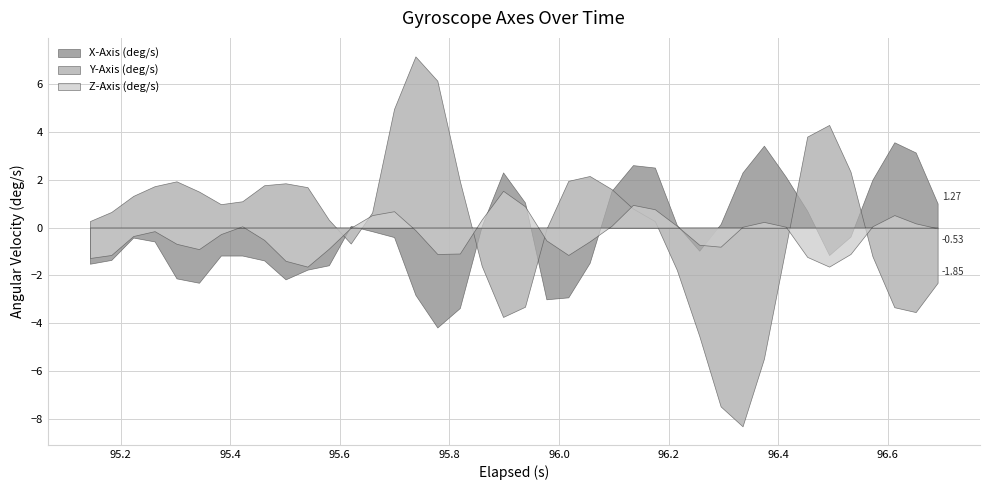

True or false: X-Axis (deg/s) has a value of 3.0 at 7.

False